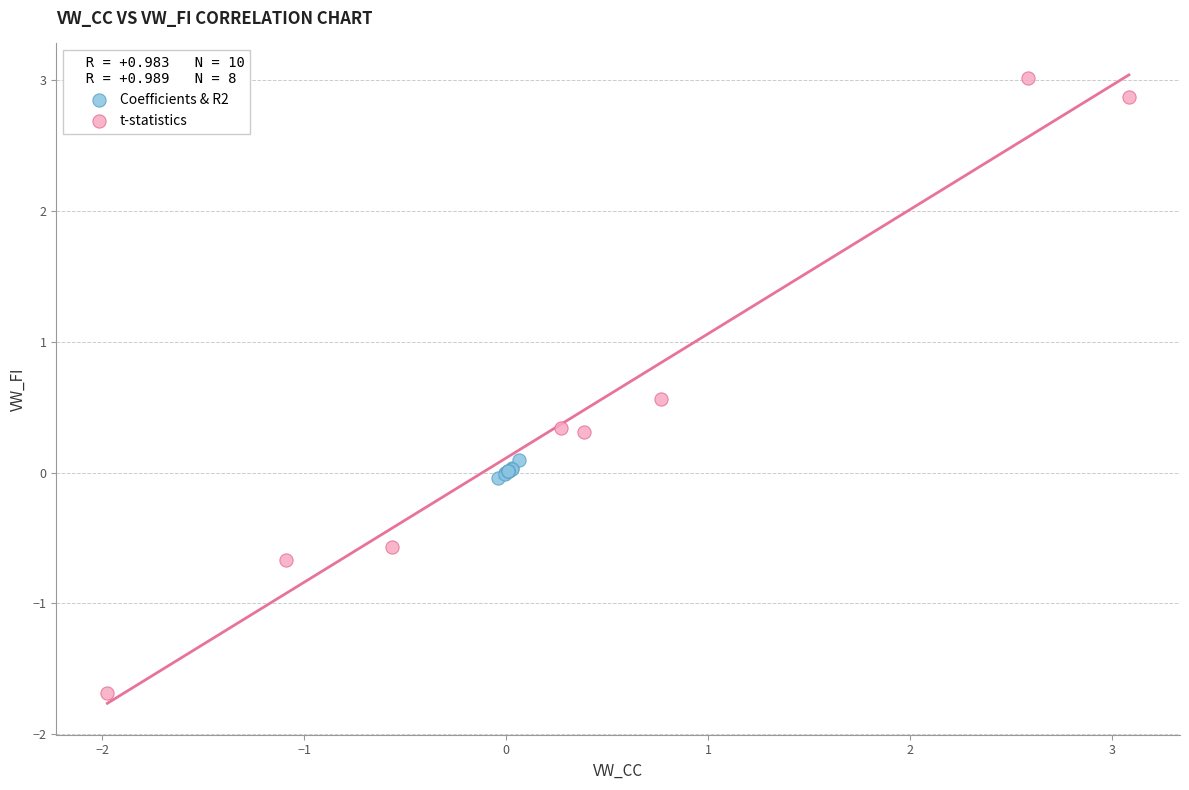

Which series reaches the minimum Y coordinate?

t-statistics